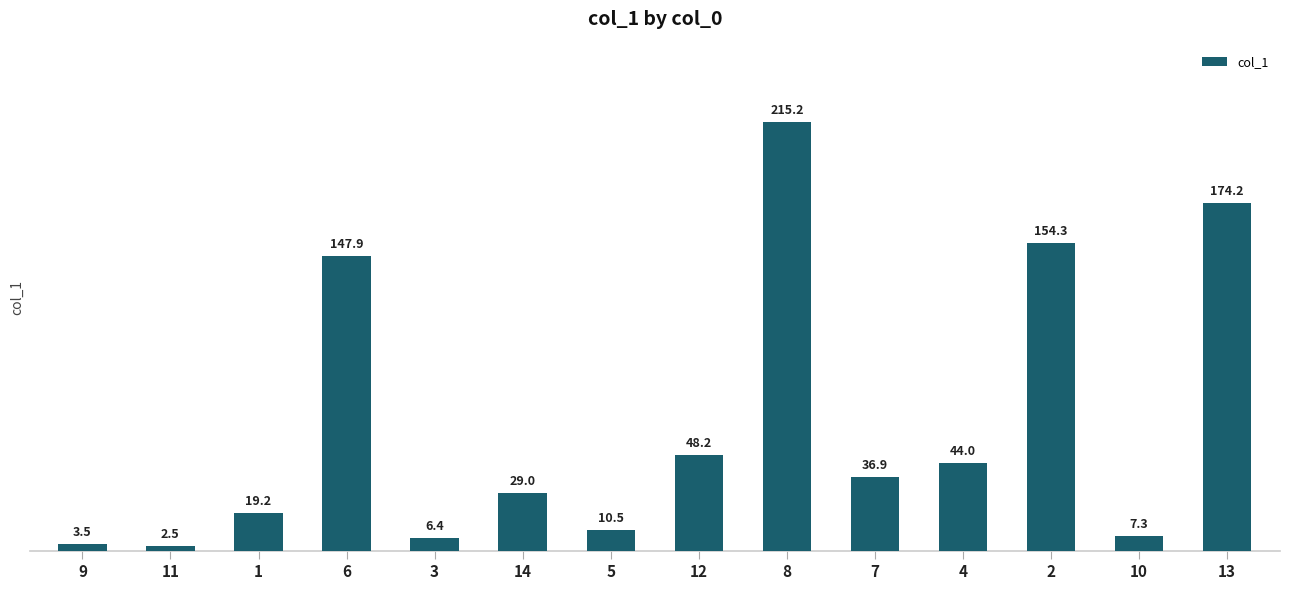

Count the number of categories in the chart.

14